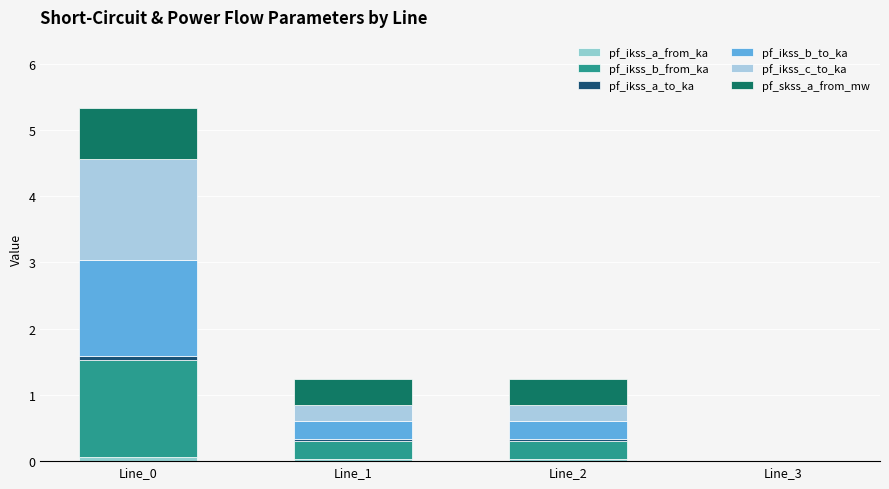

How many data points in pf_ikss_a_from_ka are above 0?

3